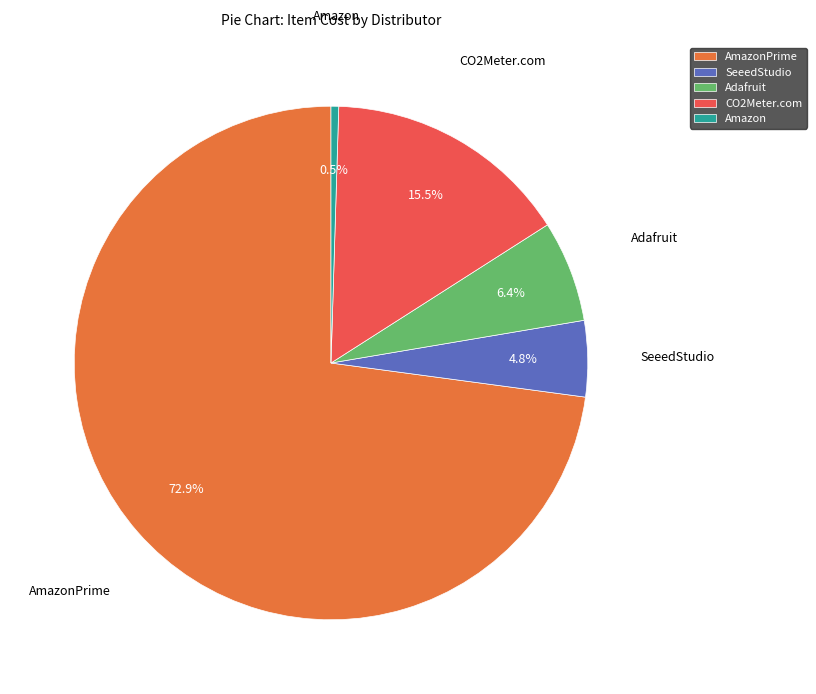

Combined, what portion of the pie is Amazon and SeeedStudio?

5.3%